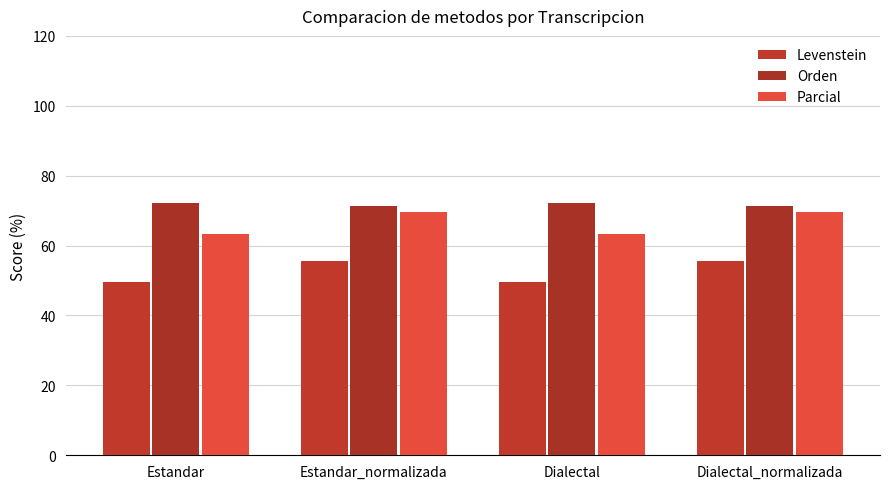

What is the label of the 4th bar from the left?

Dialectal_normalizada